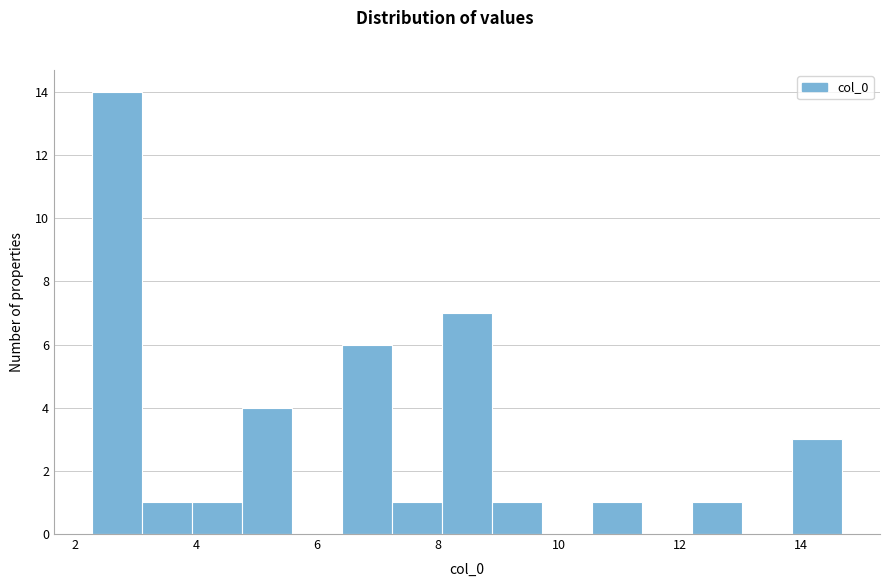

Reading left to right, transcribe this chart: for each bar, give the range it covers on the x-axis and its height. Neither the bar edges nor the heights are printed on the chart, so give them approximately, as read against the axes.

2.2 to 3.0: 14
3.0 to 4.0: 1
4.0 to 4.8: 1
4.8 to 5.6: 4
5.6 to 6.4: 0
6.4 to 7.2: 6
7.2 to 8.0: 1
8.0 to 8.8: 7
8.8 to 9.8: 1
9.8 to 10.6: 0
10.6 to 11.4: 1
11.4 to 12.2: 0
12.2 to 13.0: 1
13.0 to 13.8: 0
13.8 to 14.6: 3